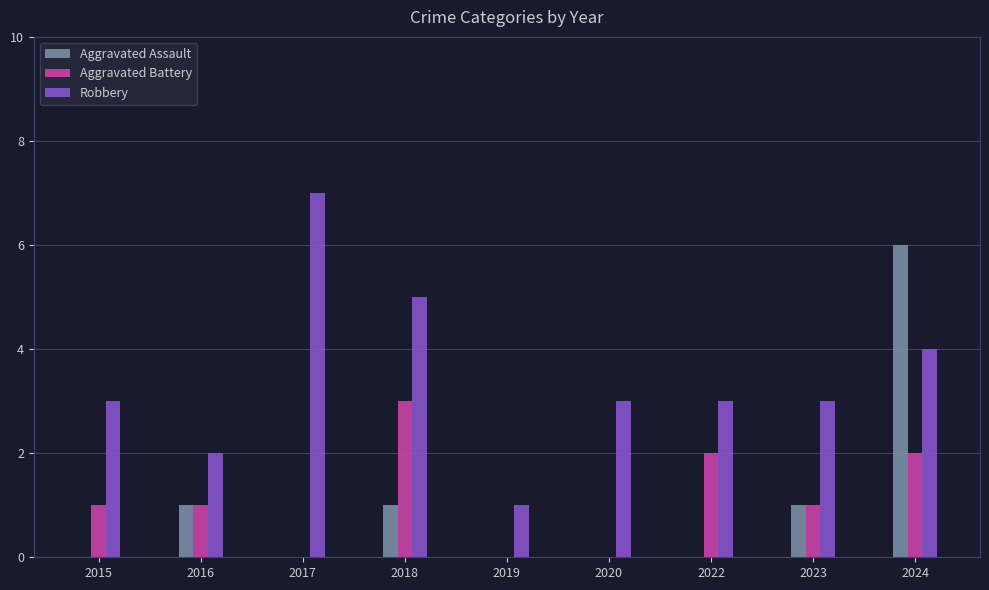

How many groups of bars are there?

9